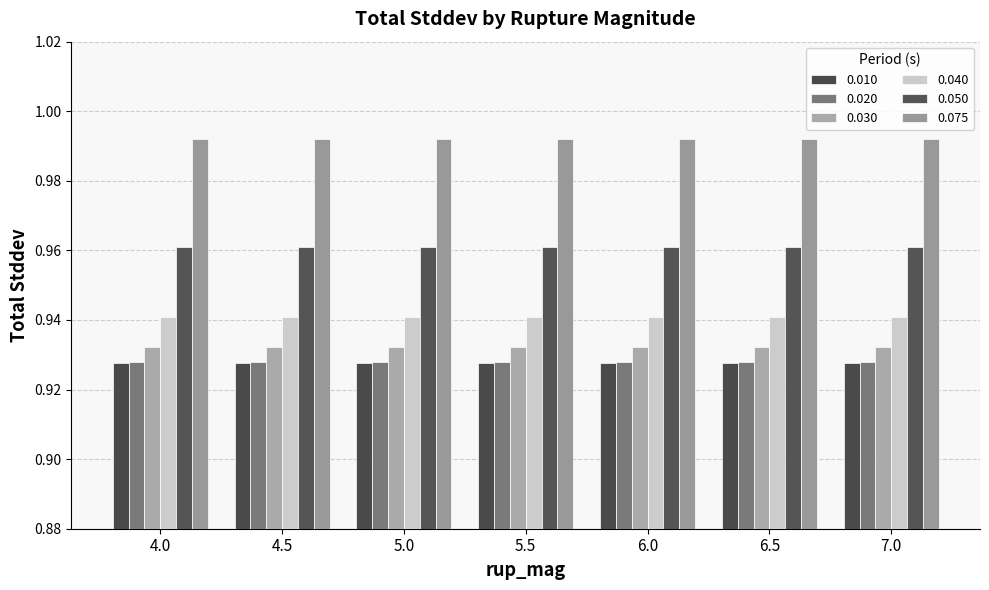

What are all the series names shown in the legend?

0.010, 0.020, 0.030, 0.040, 0.050, 0.075